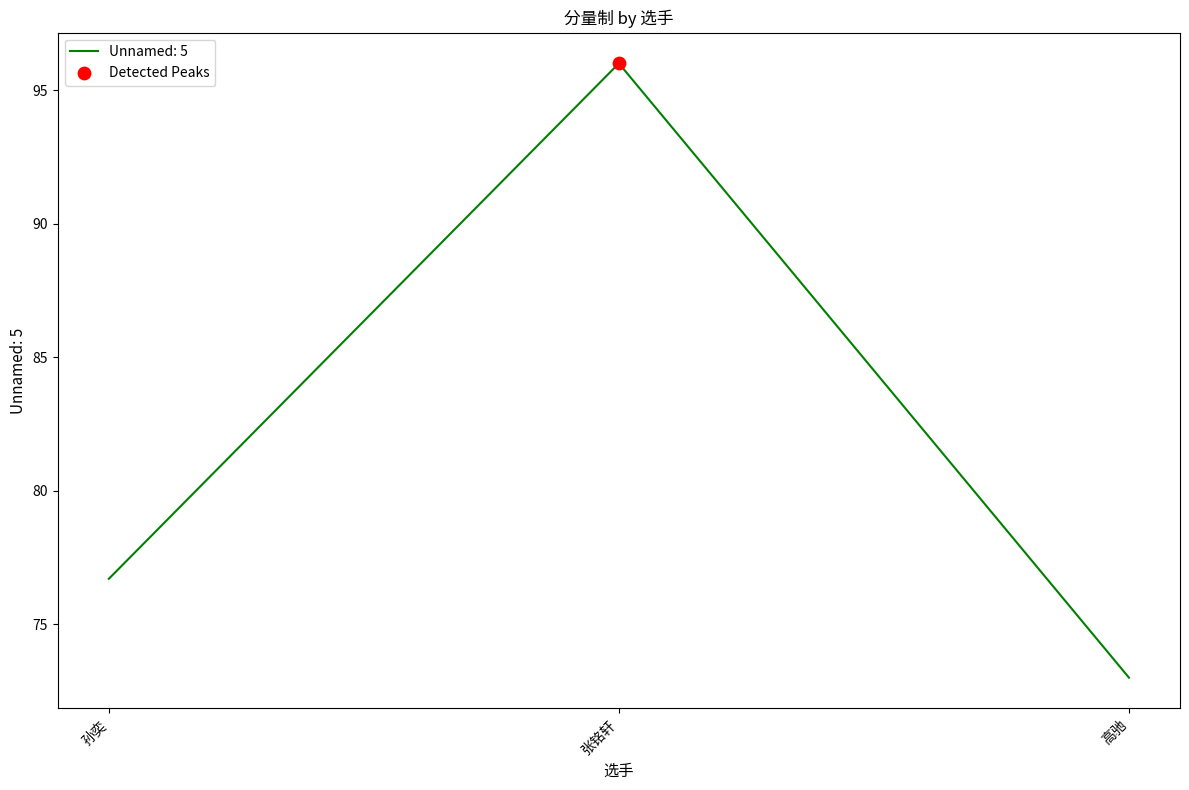

What is the change in value from 孙奕 to 高驰?

-3.7